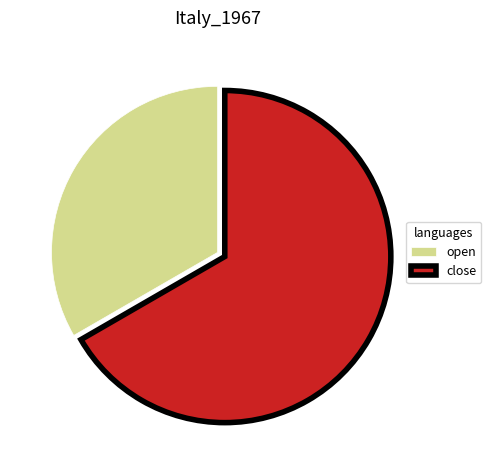

The open slice represents 41% of the pie. True or false?

False